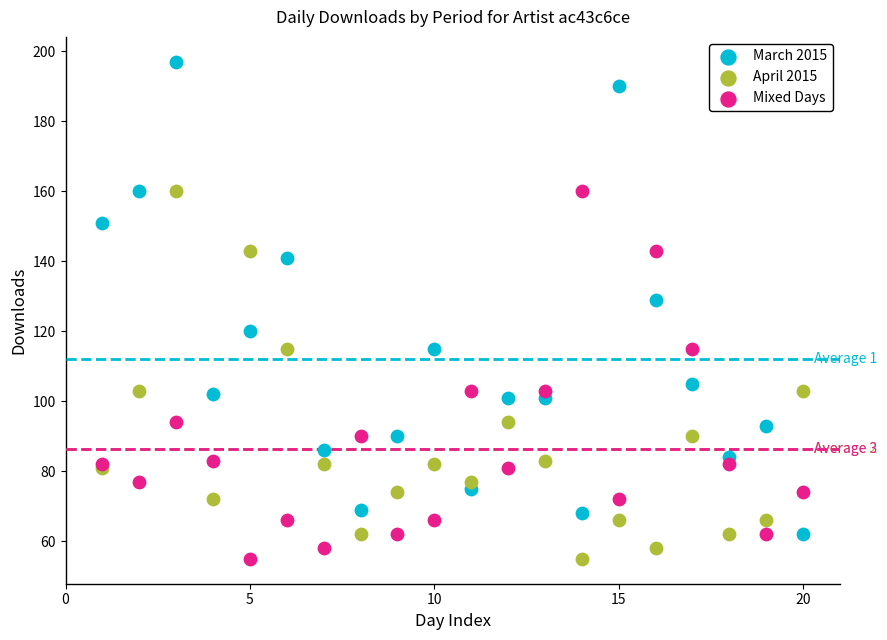

What is the X range (max minus min) for the scatter plot?

19